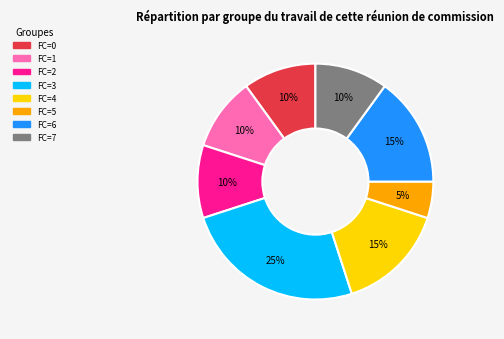

Is there any slice that represents more than half of the pie?

No